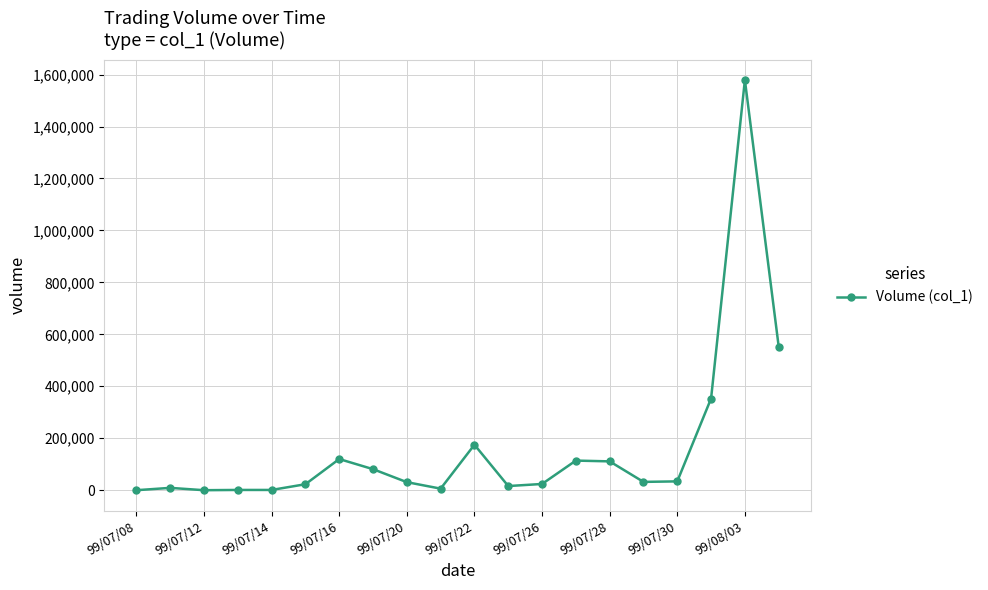

What is the greatest value displayed?

1579000